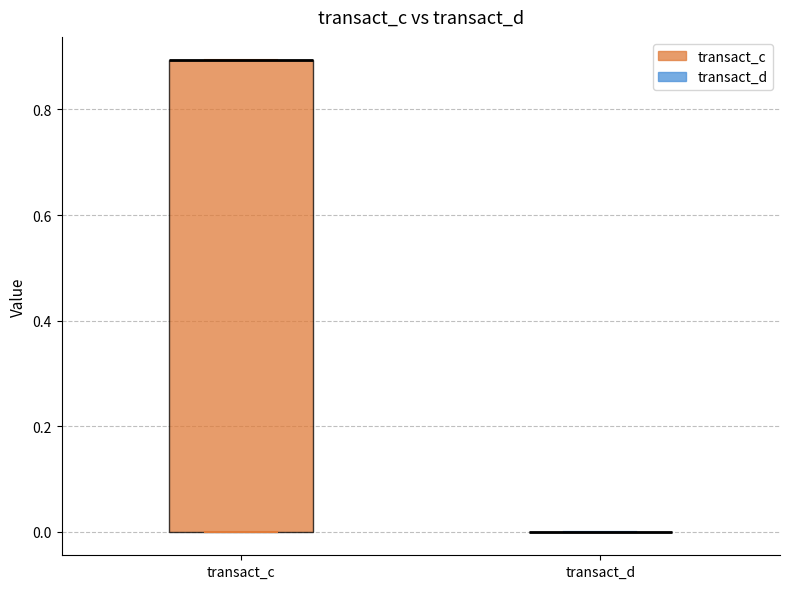

Reading left to right, transcribe this box plot: for each box, give where its median line is, the range the box spans, and where its two whiskers end, as read against the y-axis. The values are not printed on the chart, so give them approximately, as read against the axis.

transact_c: median 0.9 (drawn on the box's upper edge), box 0.0 to 0.9, whiskers 0.0 to 0.9
transact_d: box collapsed to a line at 0.0, whiskers 0.0 to 0.0